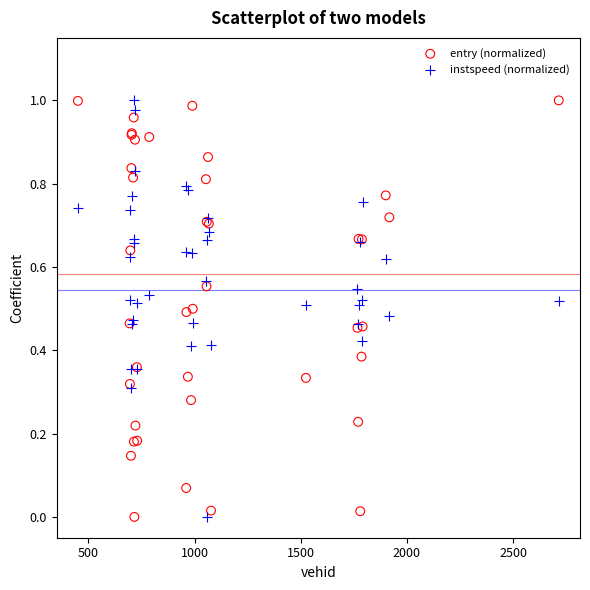

What are all the series names shown in the legend?

entry (normalized), instspeed (normalized)